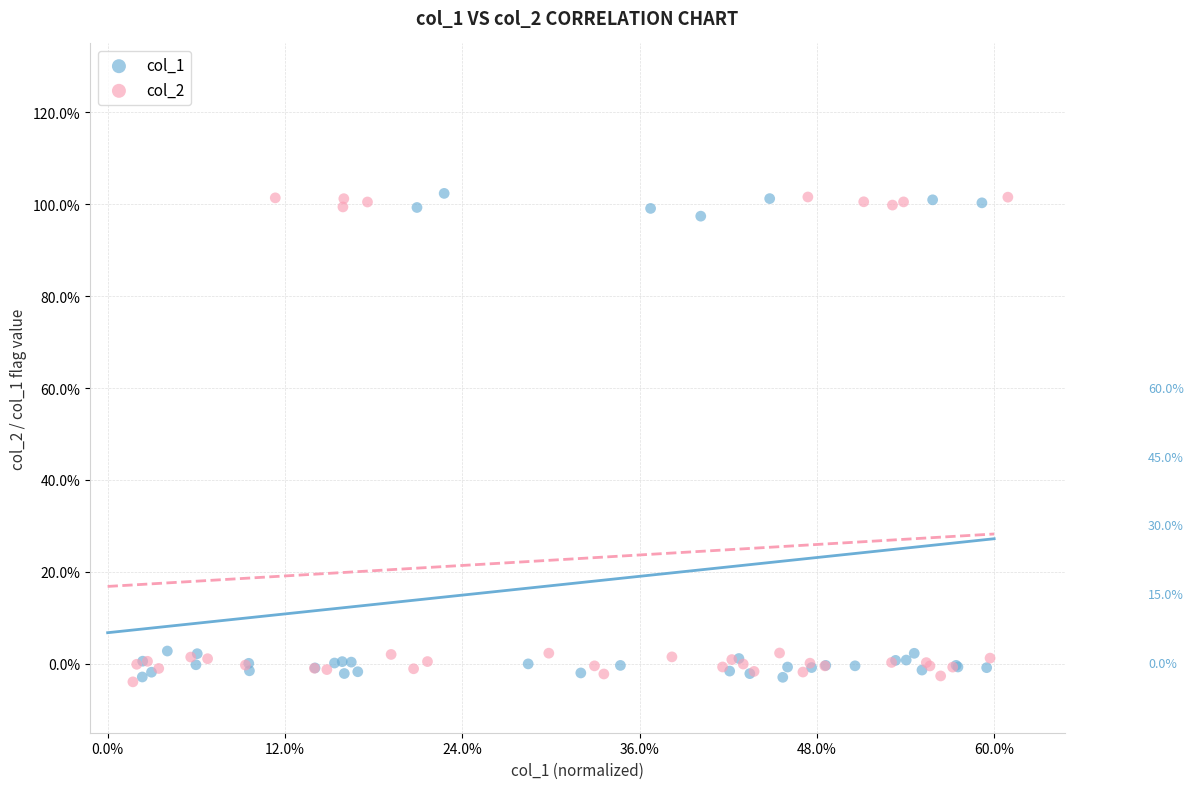

What are all the series names shown in the legend?

col_1, col_2